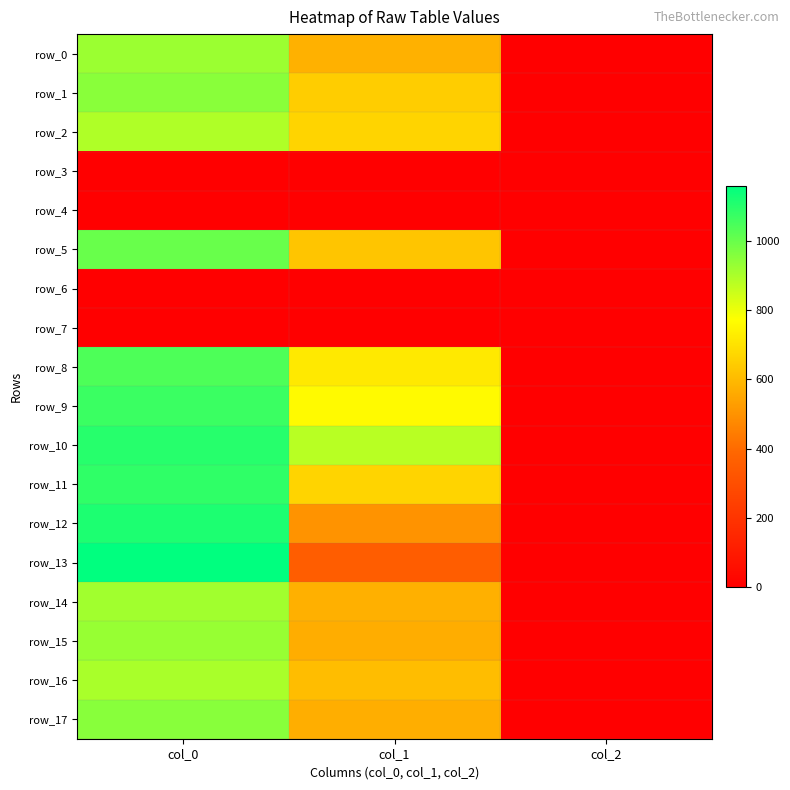

What is the approximate value of row_8 at col_2?

2.0